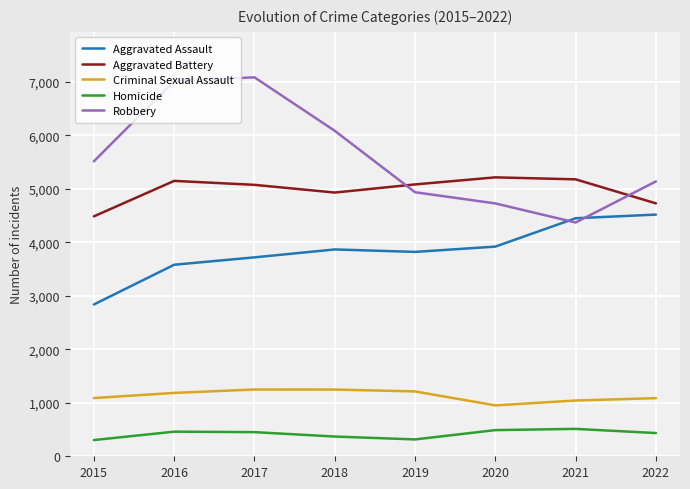

What is the sum of the Criminal Sexual Assault values at 2018 and 2021?

2289